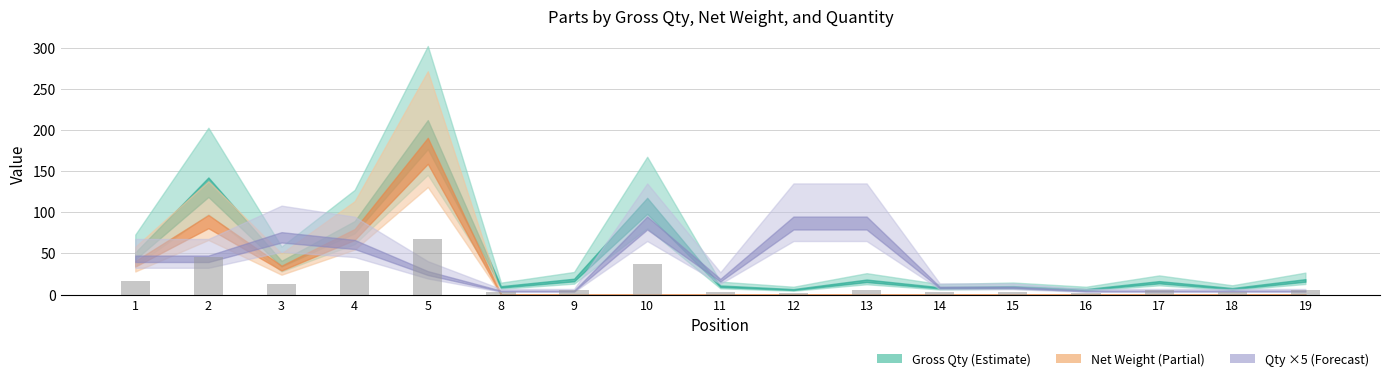

The chart shows a value of 2.8 at 14. True or false?

True